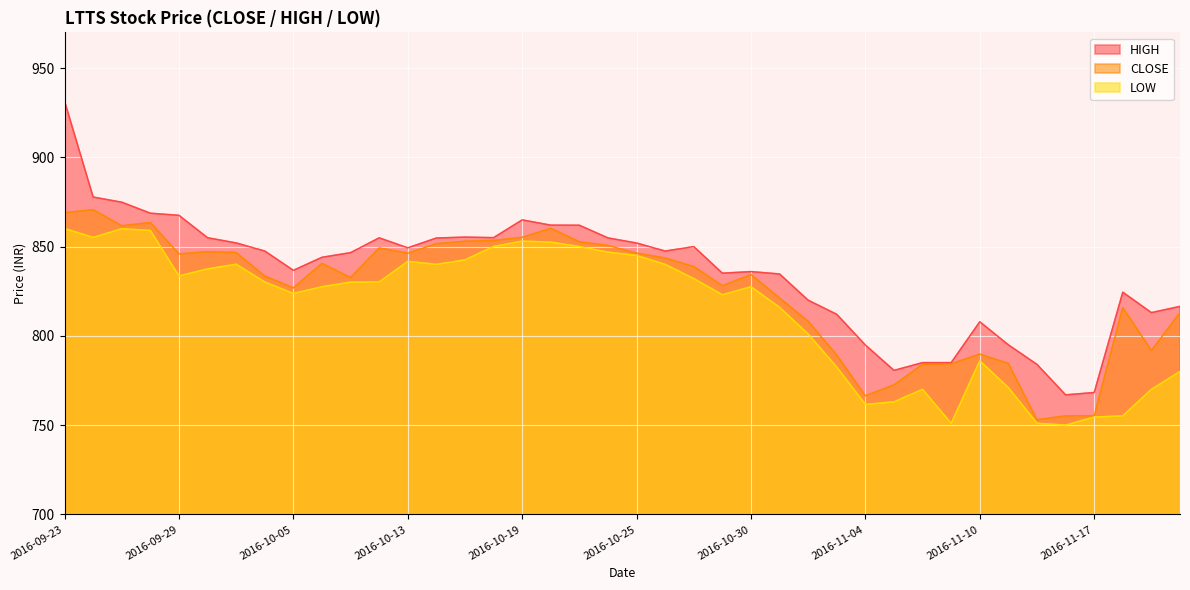

Which series changed the most between 2016-10-19 and 2016-11-16?

LOW